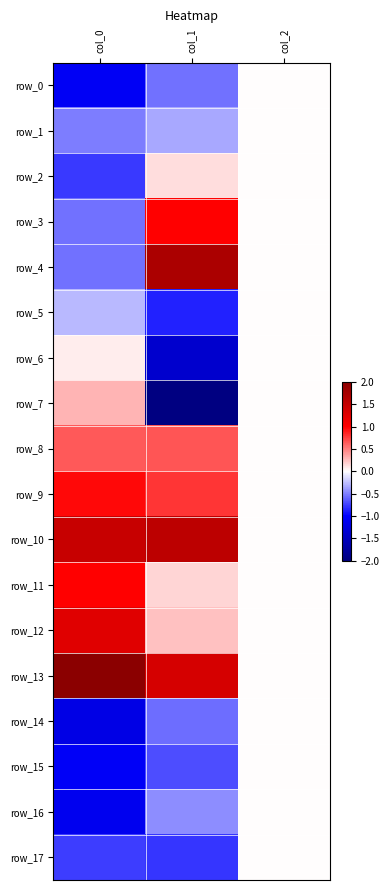

Between col_0 and col_1, which series saw the biggest shift?

row_4